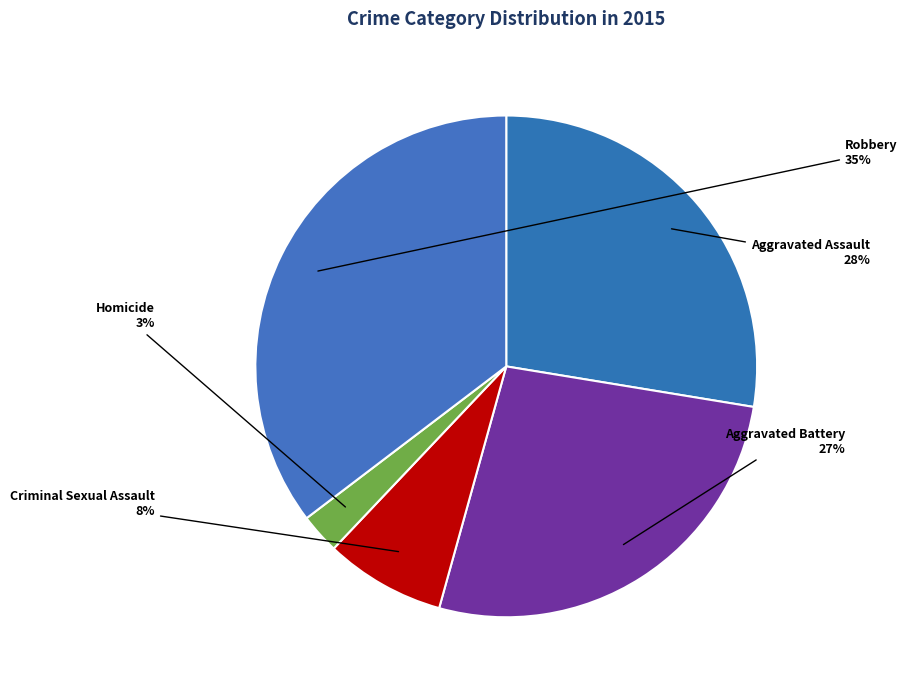

To the nearest percent, what percentage of the pie is Robbery?

35%